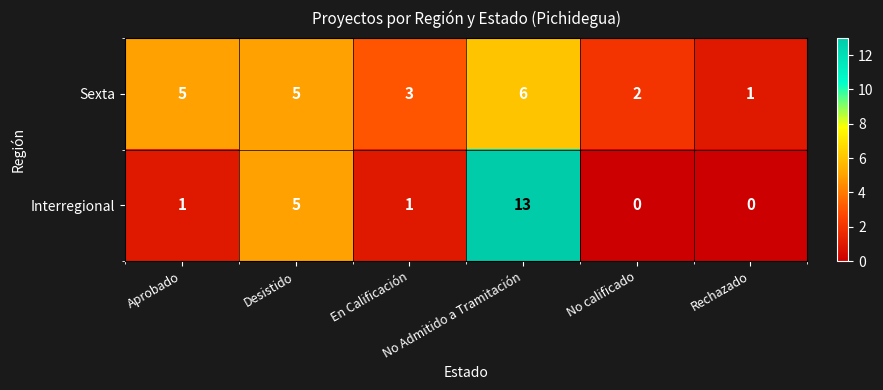

What is the difference between the second highest and minimum values in the Interregional series?

5